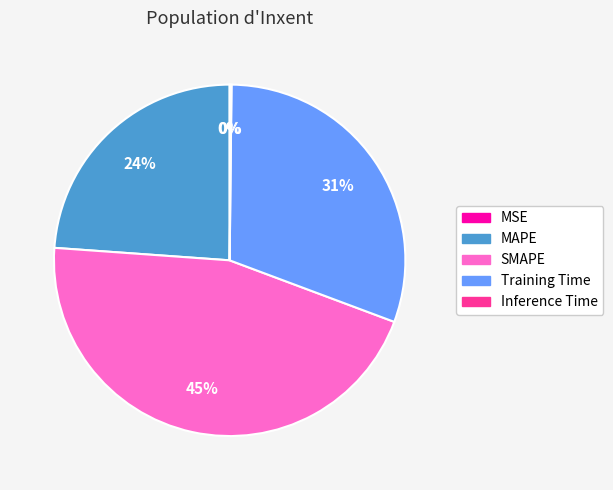

To the nearest percent, what is the difference between the largest and smallest slice percentages?

45%